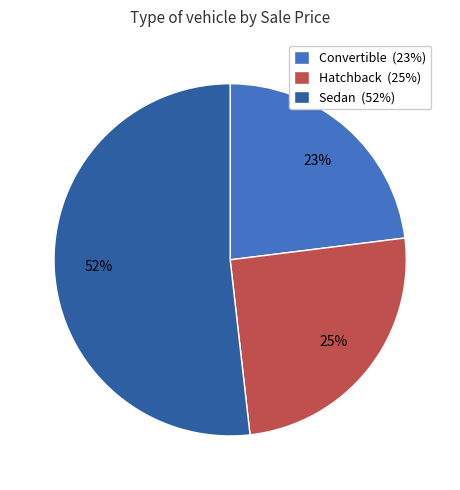

What is the ratio of the value at Hatchback (25%) to the value at Convertible (23%)?

1.1